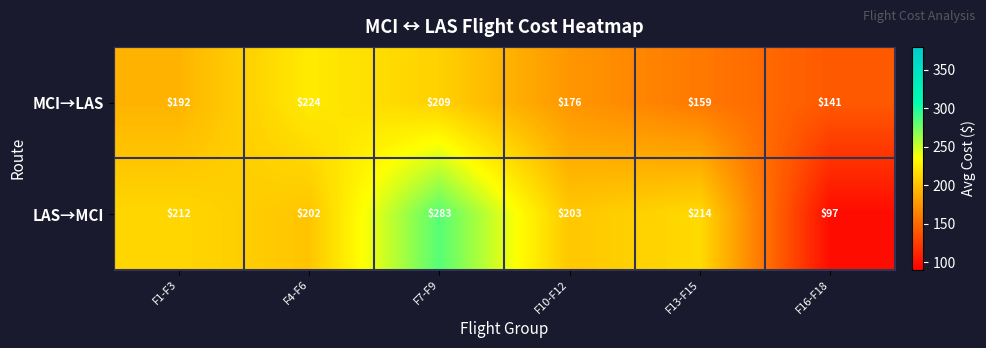

At which category is the sum across all series the highest?

F7-F9